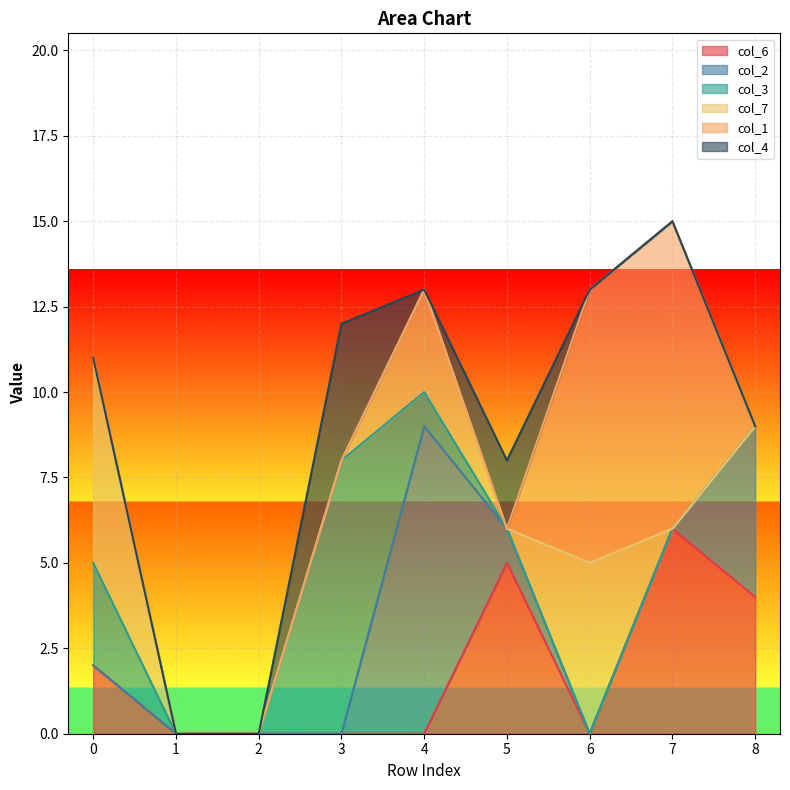

What are all the series names shown in the legend?

col_6, col_2, col_3, col_7, col_1, col_4